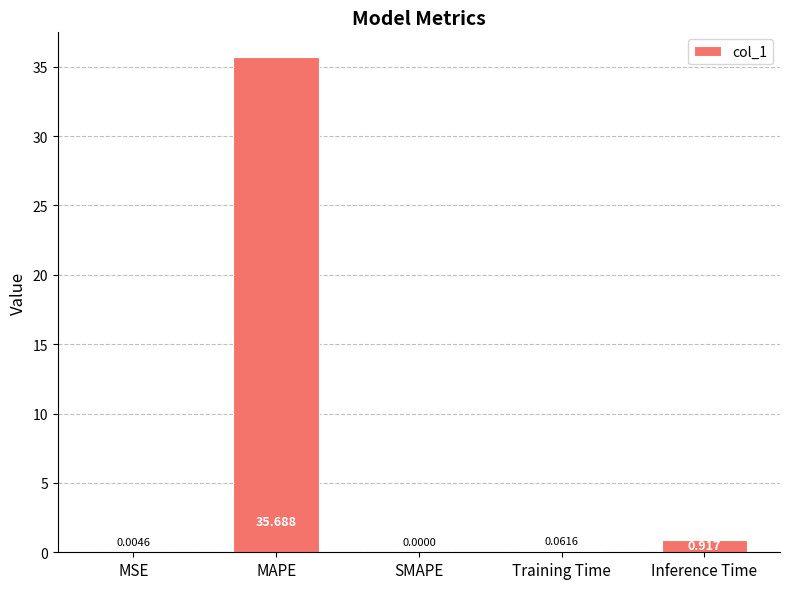

What is the average value?

7.3